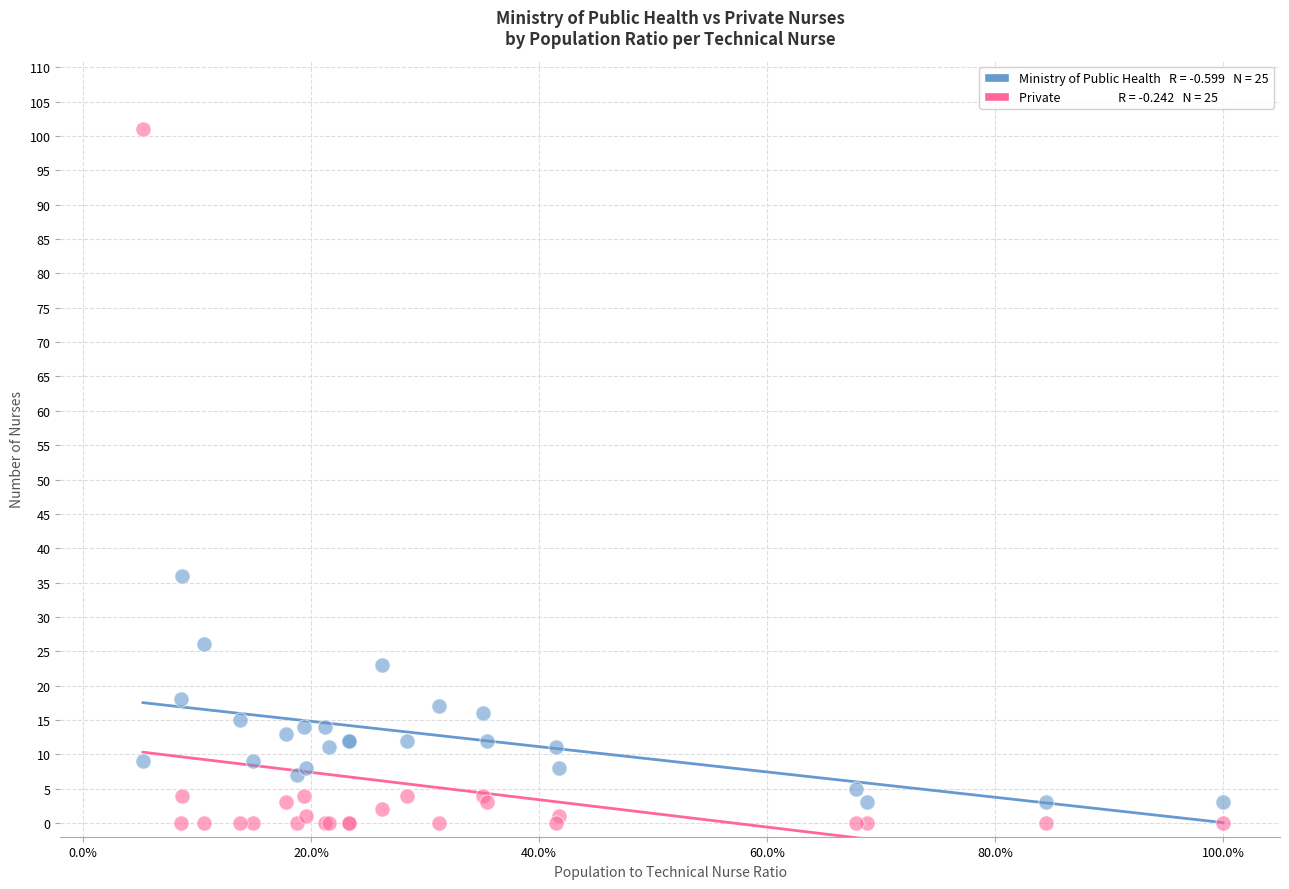

Across all series, what Y value is closest to 50?

36